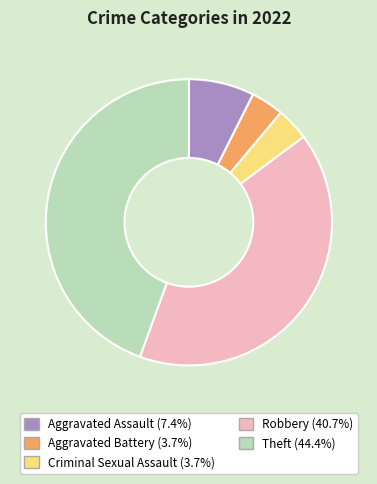

Does any single category account for the majority?

No